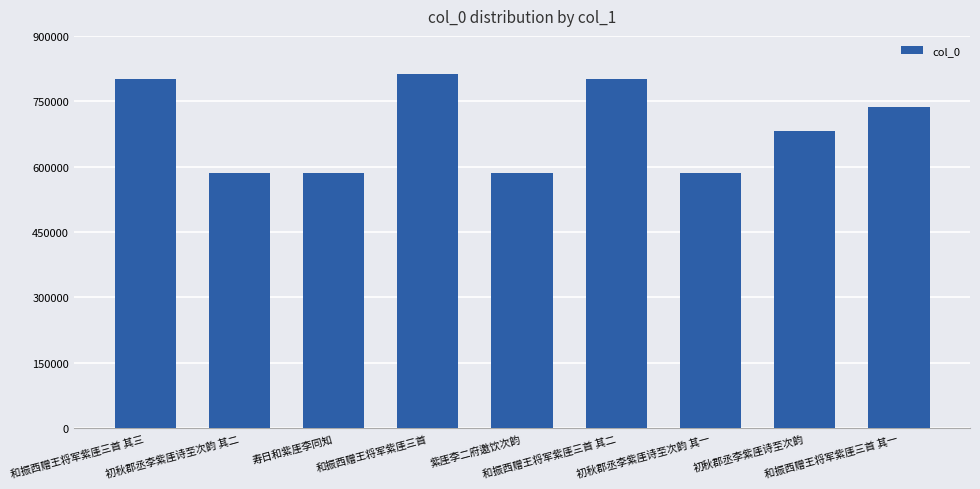

What is the maximum value shown in the chart?

812853